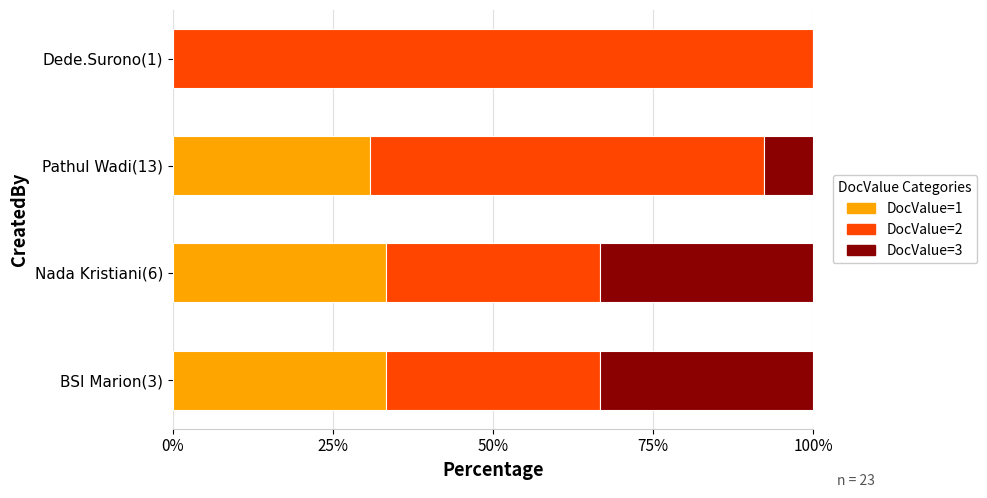

What is the total value across all series at Dede.Surono(1)?

100.0